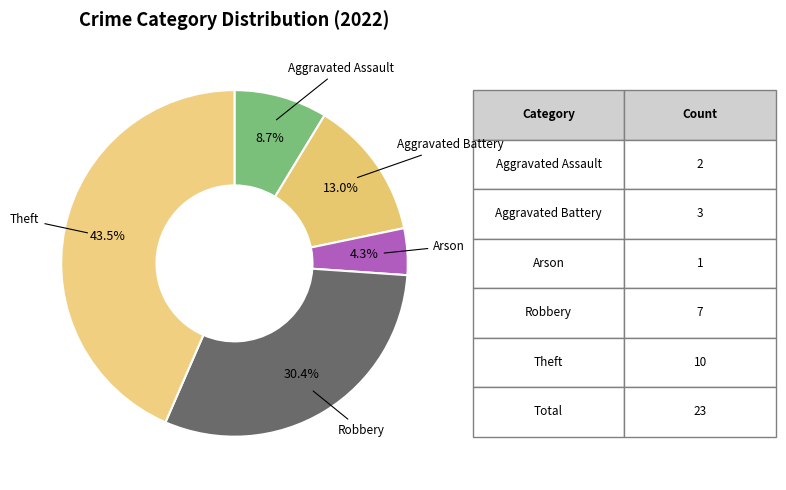

Which has a higher value, Arson or Aggravated Assault?

Aggravated Assault